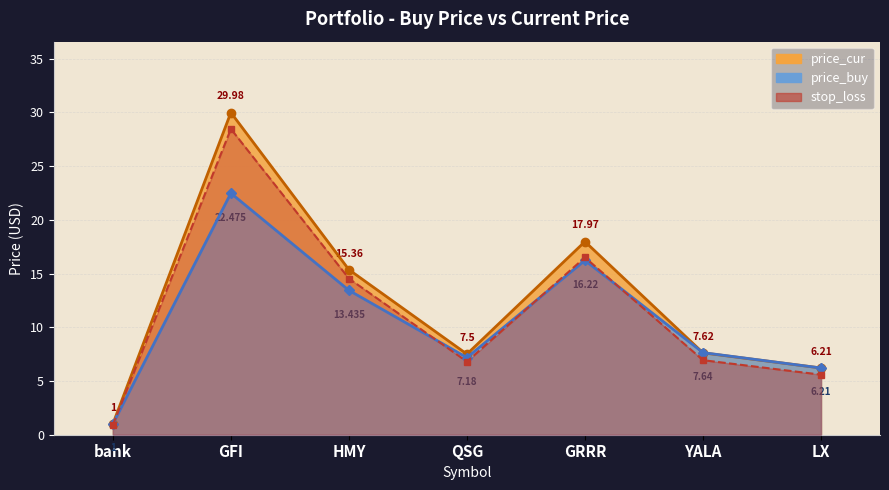

Rank the series at HMY from lowest to highest value.

price_buy, stop_loss, price_cur